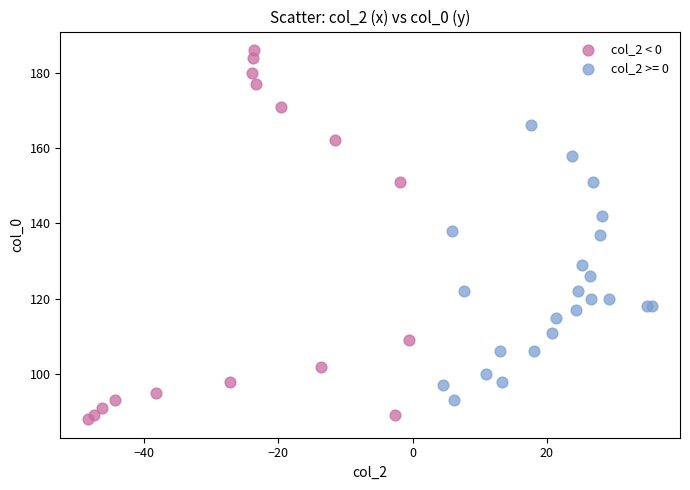

Which series contains the highest Y value?

col_2 < 0